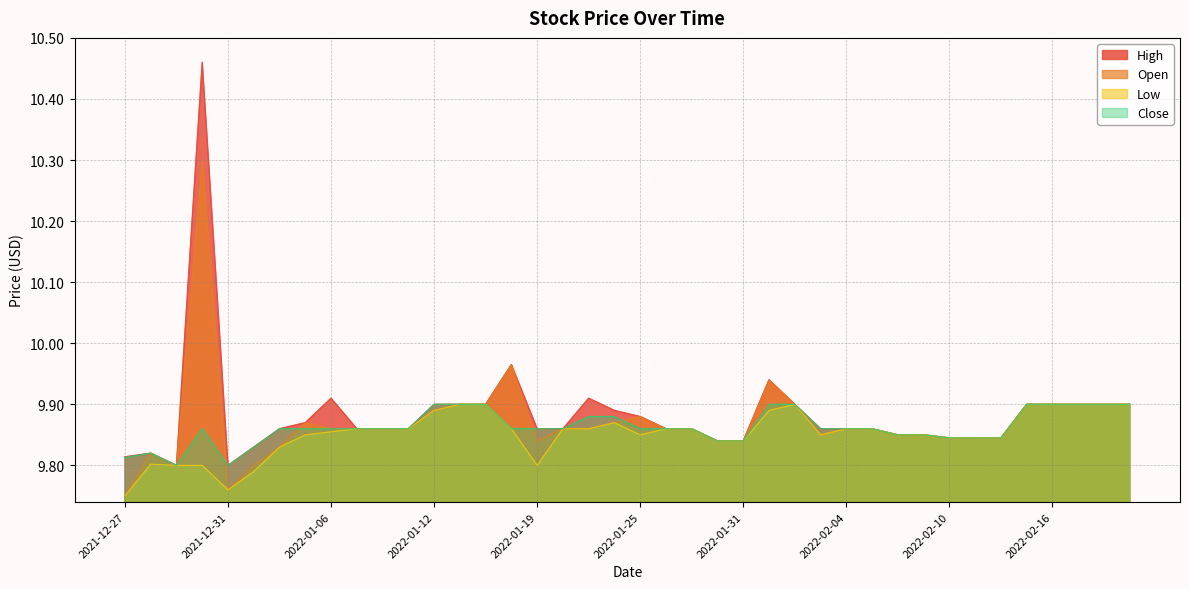

Rank the categories by Open value from lowest to highest.

2021-12-27, 2021-12-31, 2021-12-29, 2022-01-03, 2021-12-28, 2022-01-04, 2022-01-19, 2022-01-28, 2022-01-31, 2022-02-10, 2022-02-11, 2022-02-14, 2022-02-03, 2022-02-08, 2022-02-09, 2022-01-06, 2022-01-07, 2022-01-10, 2022-01-11, 2022-01-20, 2022-01-21, 2022-01-26, 2022-01-27, 2022-02-04, 2022-02-07, 2022-01-05, 2022-01-24, 2022-01-25, 2022-01-12, 2022-01-13, 2022-01-14, 2022-02-02, 2022-02-15, 2022-02-16, 2022-02-17, 2022-02-18, 2022-02-22, 2022-02-01, 2022-01-18, 2021-12-30